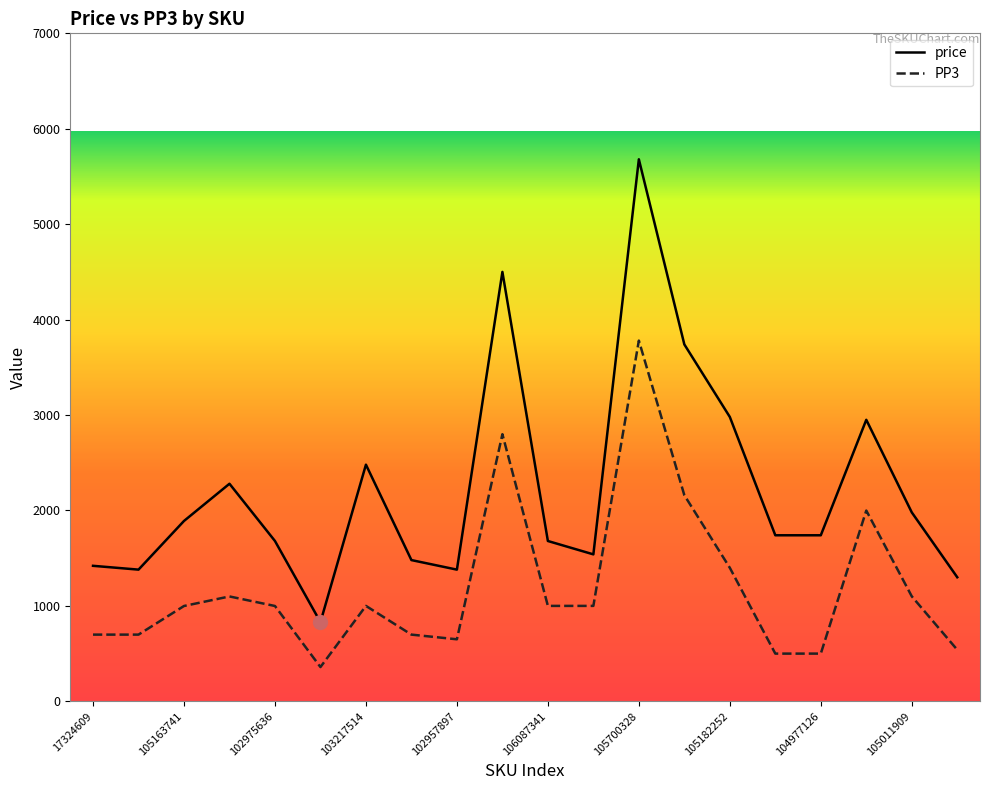

Which series has the largest total across all categories?

price